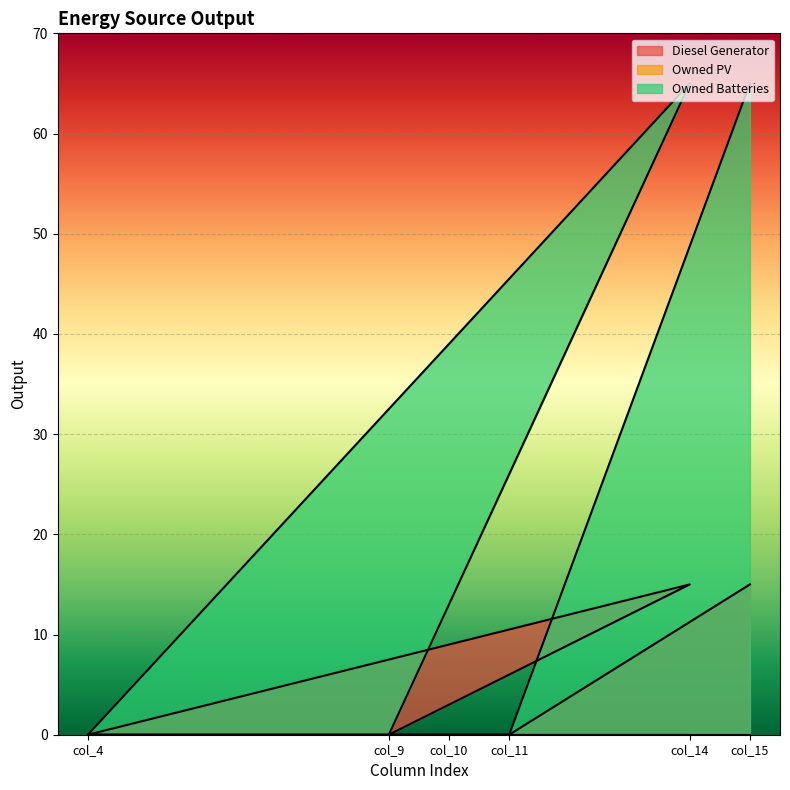

The value of Diesel Generator at col_14 is 22.8. True or false?

False